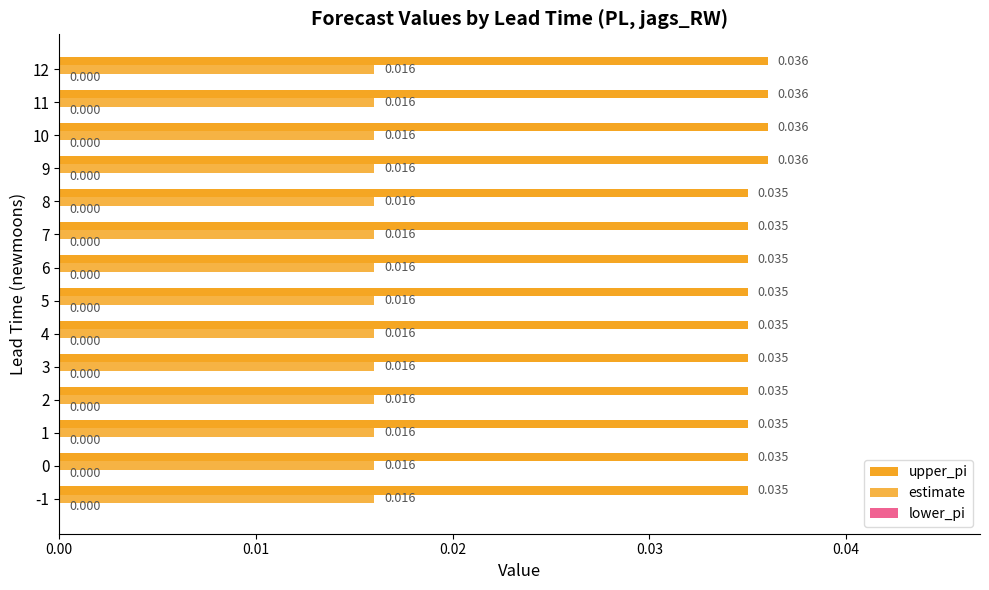

How many distinct data groups are displayed?

2